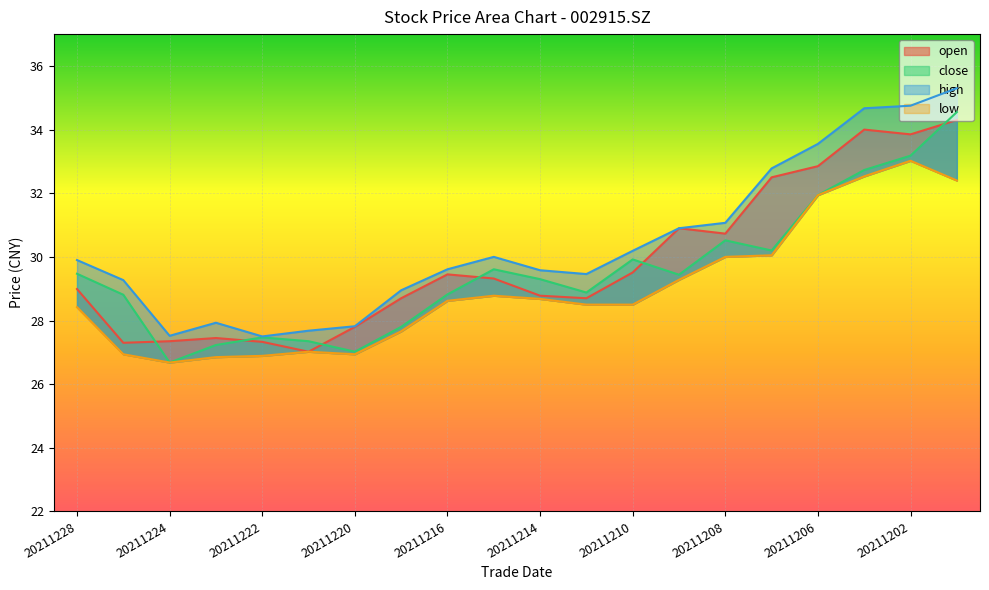

True or false: open has a value of 10.9 at 20211224.

False